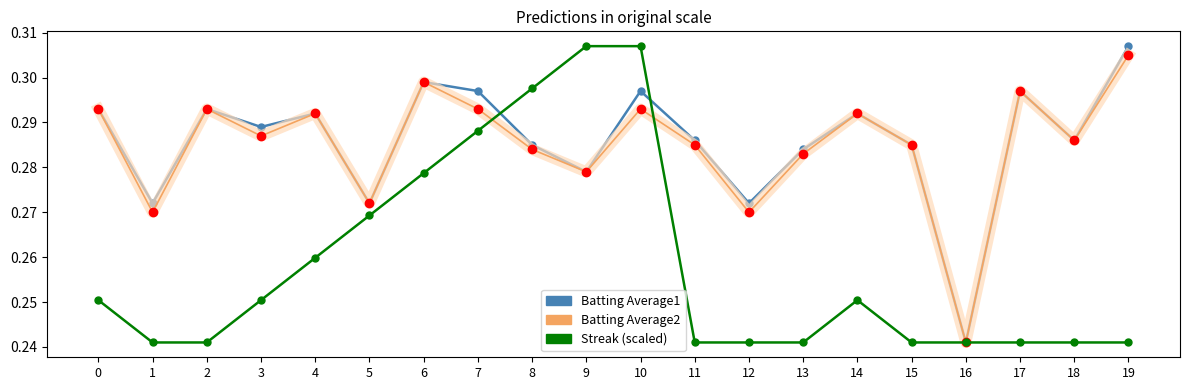

At which label is Batting Average1 closest to 0?

16